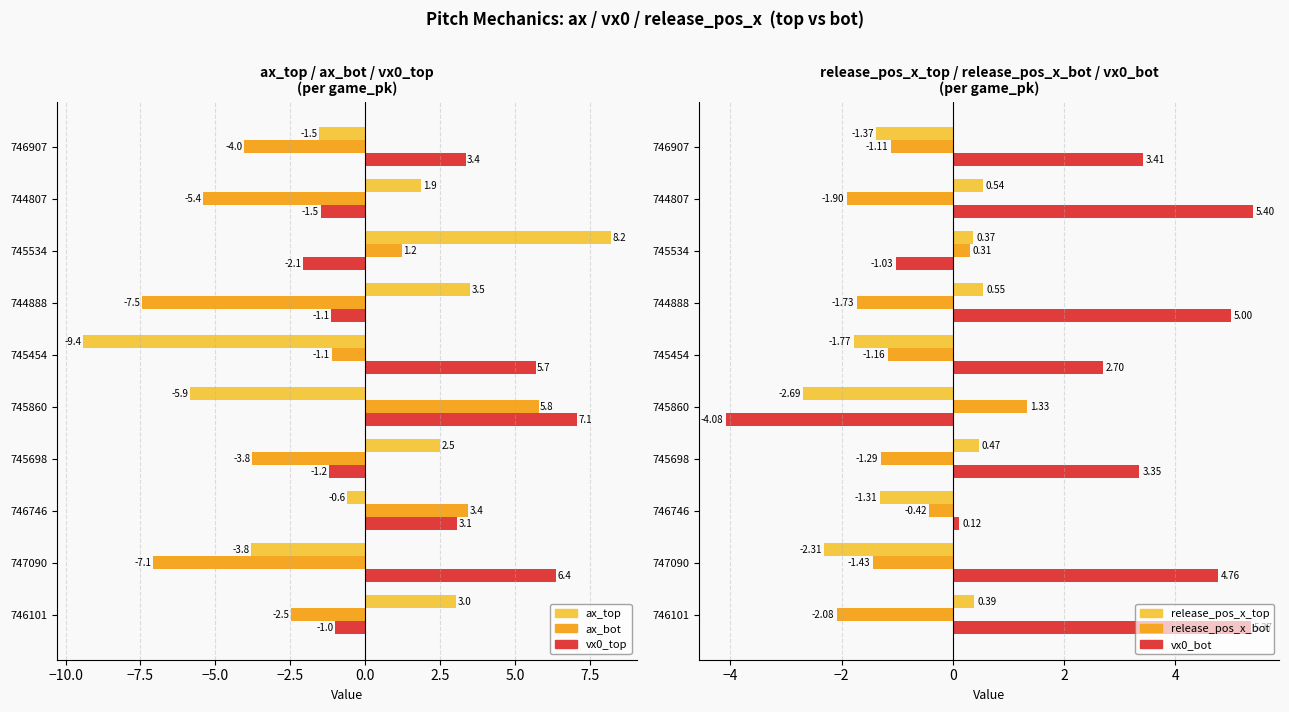

Reading left to right, what are all the values shown in this chart?

ax_top: 3.0	-3.8	-0.6	2.5	-5.9	-9.4	3.5	8.2	1.9	-1.5
ax_bot: -2.5	-7.1	3.4	-3.8	5.8	-1.1	-7.5	1.2	-5.4	-4.0
vx0_top: -1.0	6.4	3.1	-1.2	7.1	5.7	-1.1	-2.1	-1.5	3.4
release_pos_x_top: 0.4	-2.3	-1.3	0.5	-2.7	-1.8	0.5	0.4	0.5	-1.4
release_pos_x_bot: -2.1	-1.4	-0.4	-1.3	1.3	-1.2	-1.7	0.3	-1.9	-1.1
vx0_bot: 5.4	4.8	0.1	3.4	-4.1	2.7	5.0	-1.0	5.4	3.4